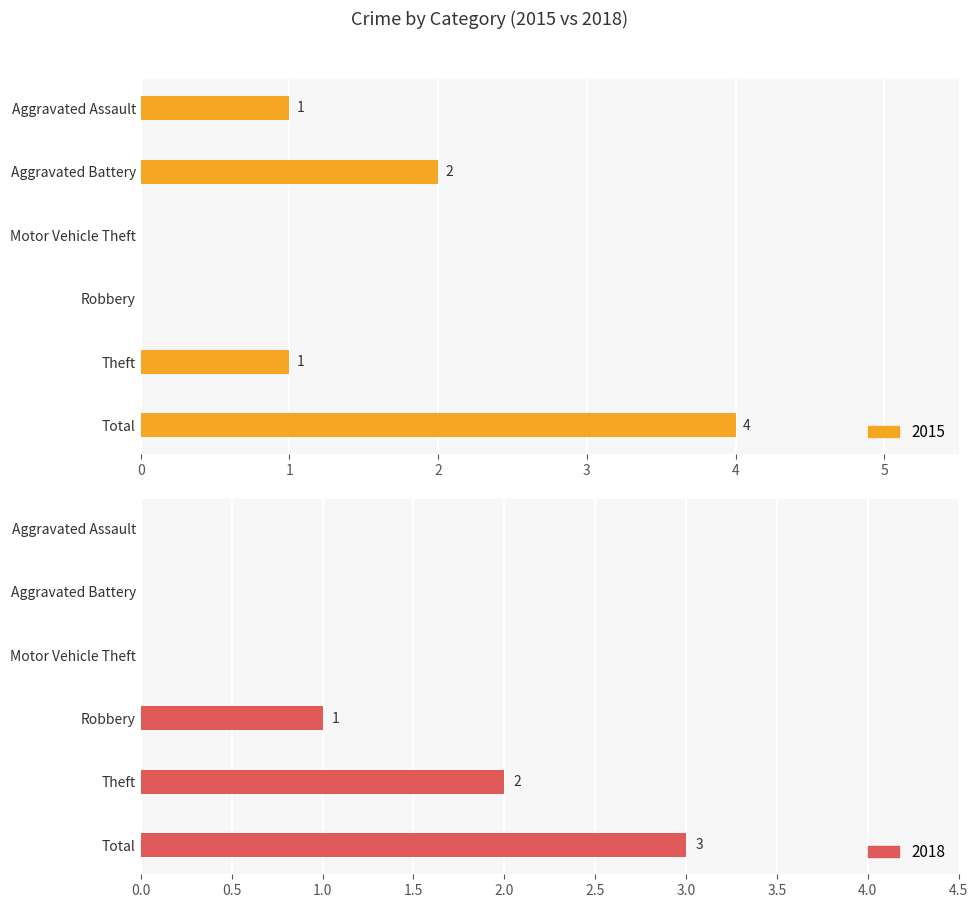

What is the sum of the 2015 values at Aggravated Assault and Aggravated Battery?

3